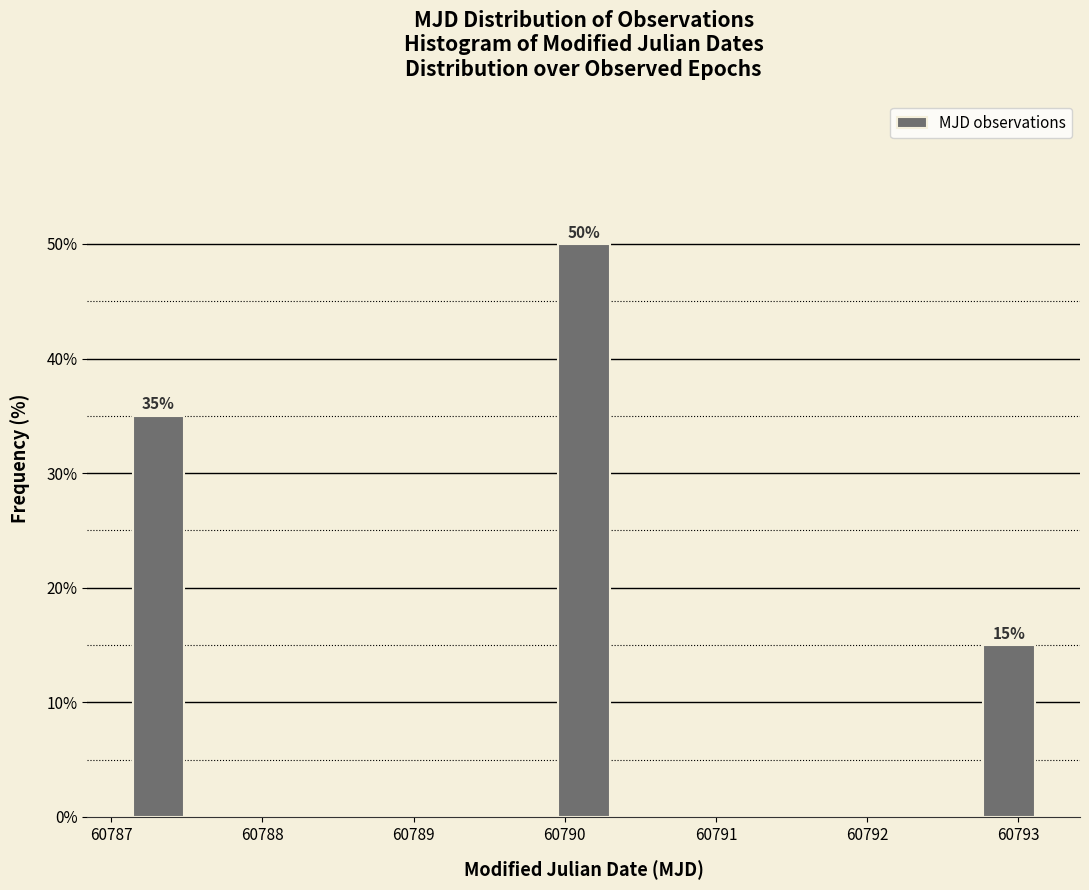

Over which range of the x-axis is the bar tallest?

60789.9 to 60790.3